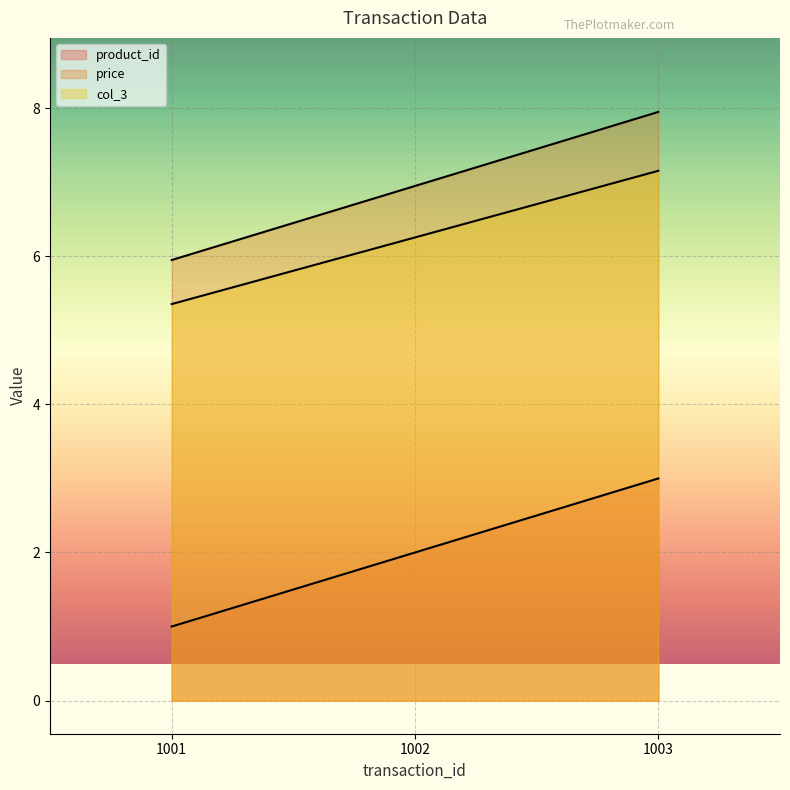

Is the value of price at 1003 greater than the value of col_3 at 1002?

Yes